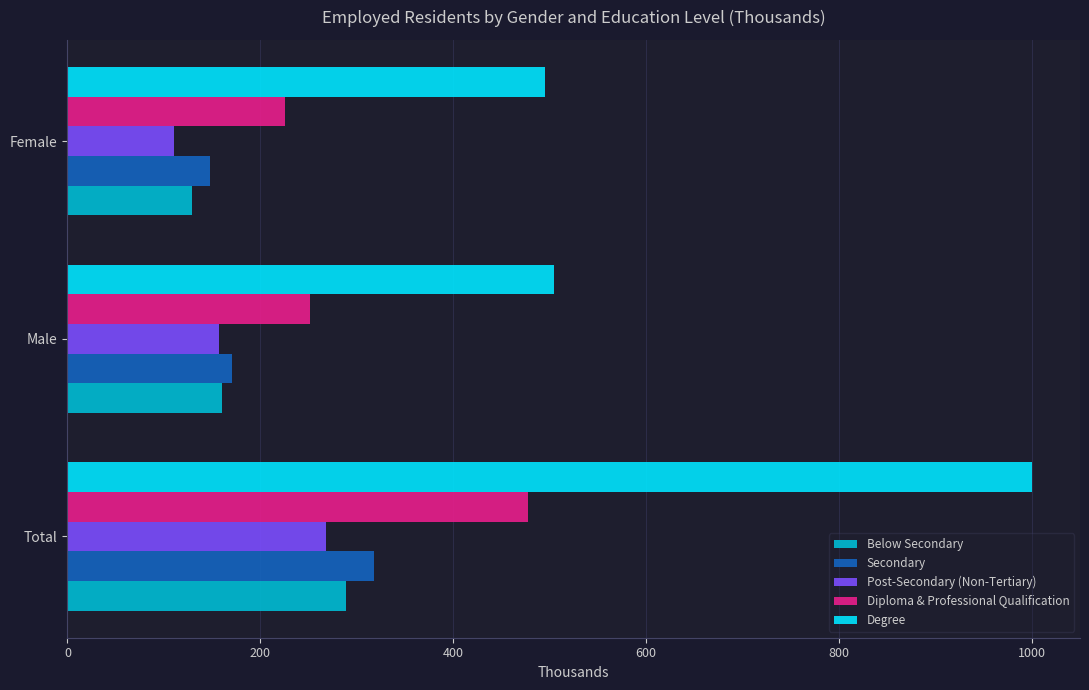

How many data points in Secondary are above 170?

2